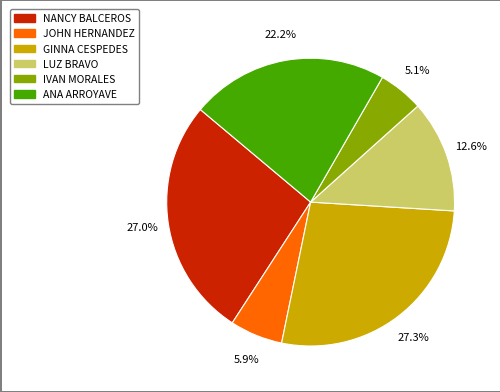

Which category has the smallest portion of the pie?

IVAN MORALES